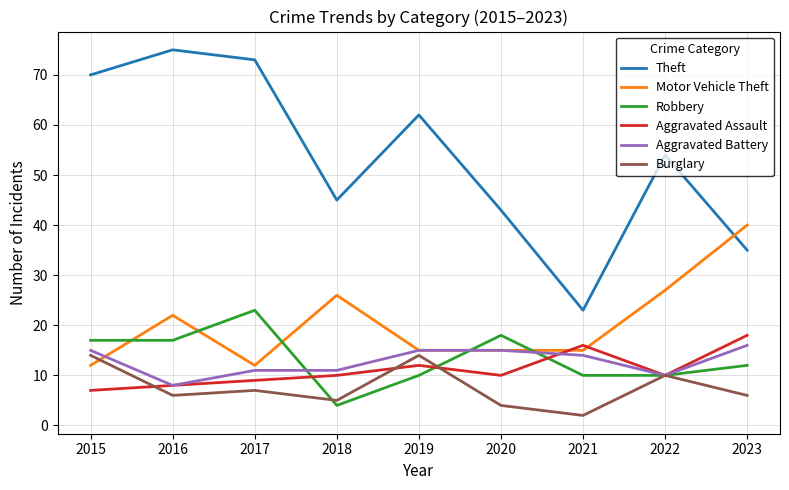

Where is Aggravated Assault nearest to the value 12?

2019